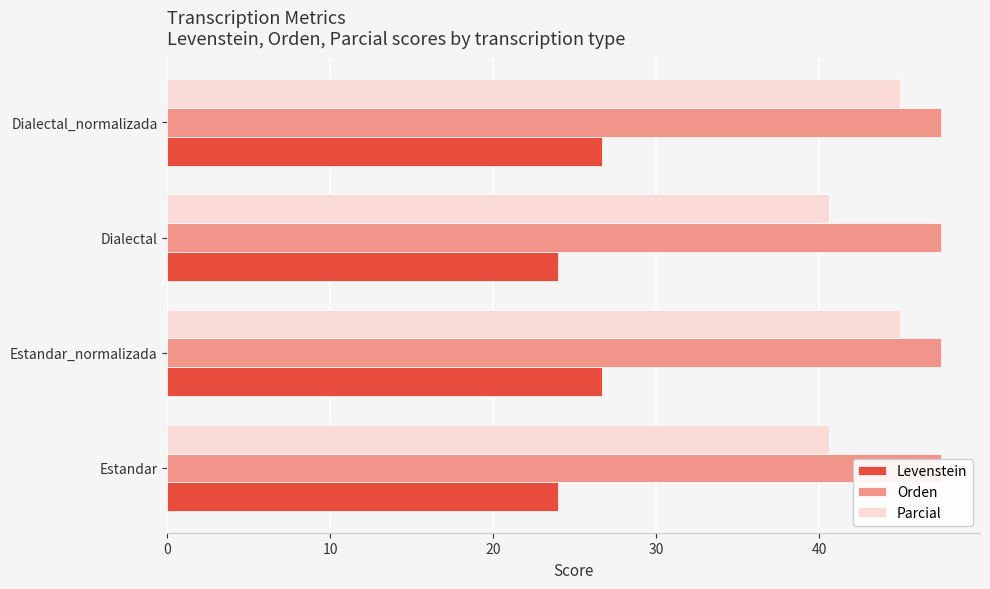

What are all the series names shown in the legend?

Levenstein, Orden, Parcial